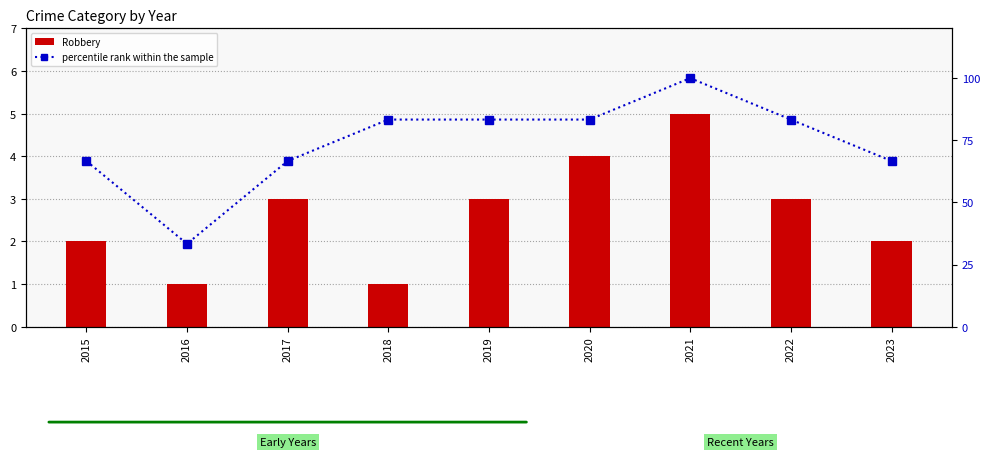

The value of Robbery at 2021 is 8.5. True or false?

False